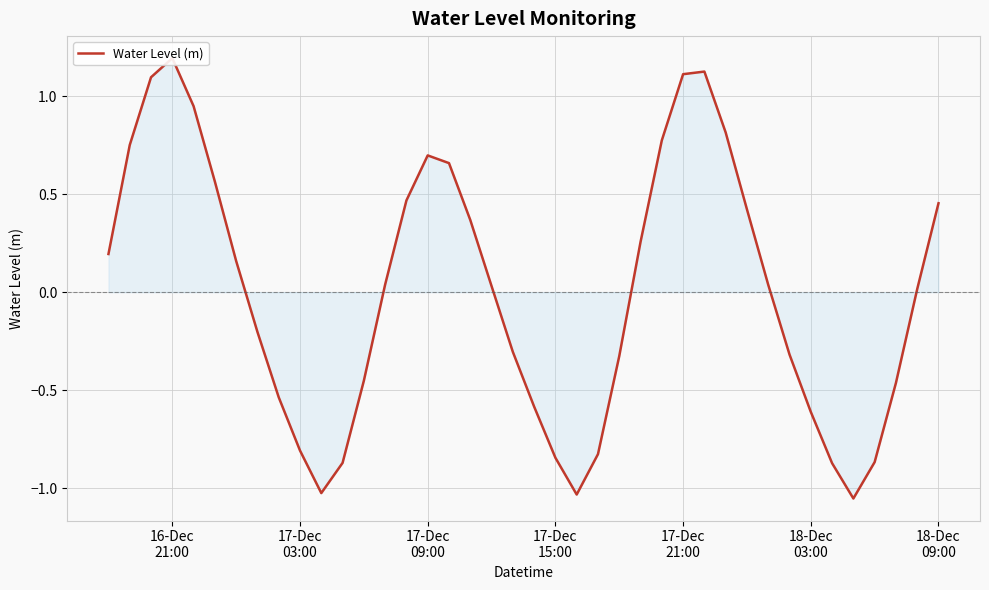

True or false: the data shows -0.4 at 17-Dec 15:00.

False